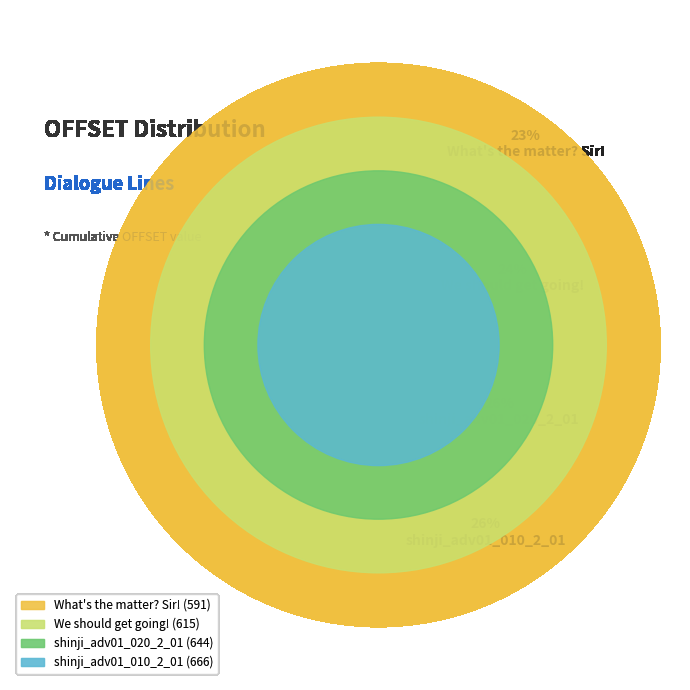

To the nearest percent, what portion does We should get going! represent?

24%